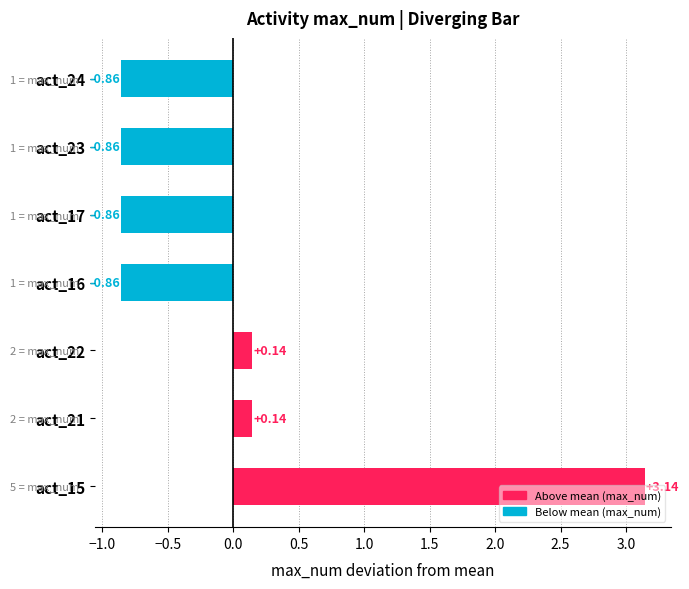

What is the difference between the maximum and minimum values?

4.0